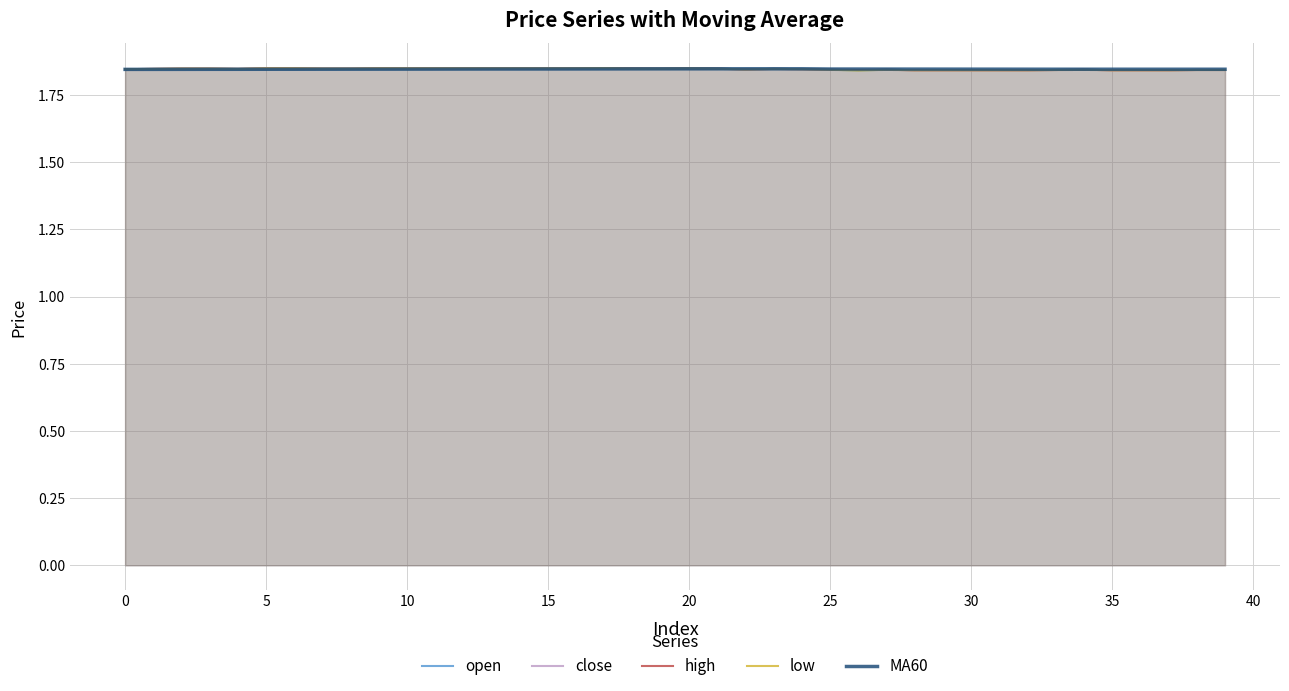

True or false: open and close intersect in this chart.

False